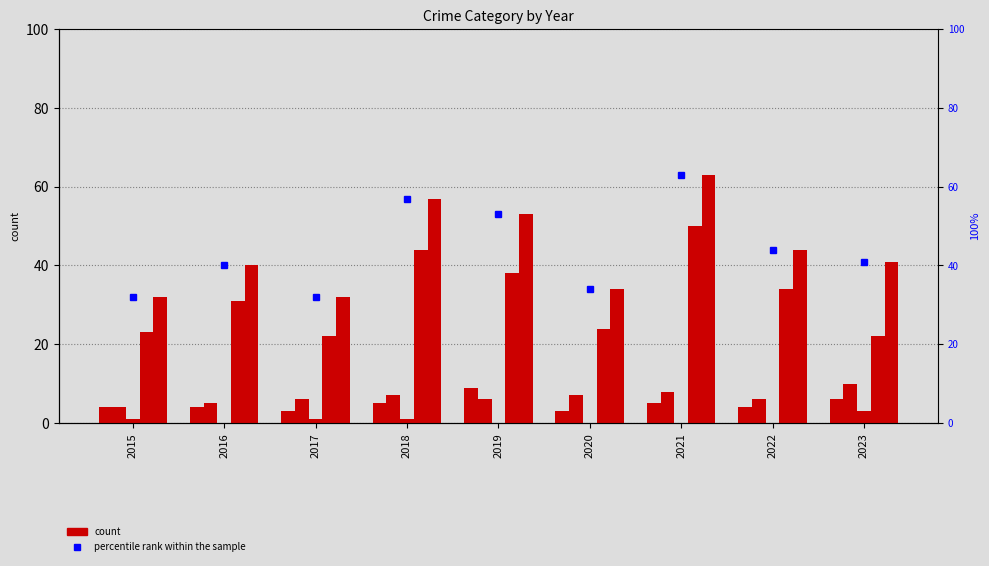

Where does the Robbery series first go above 31?

2018